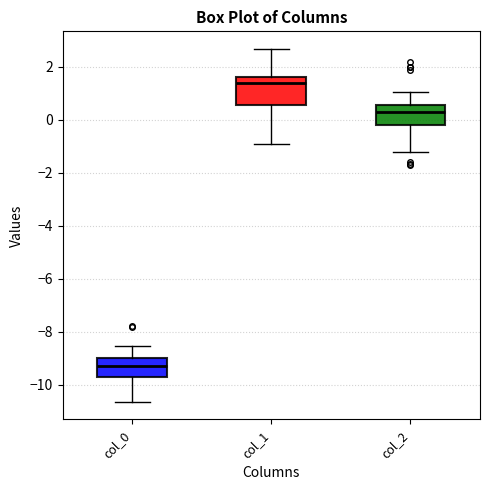

Reading left to right, transcribe this box plot: for each box, give where its median line is, the range the box spans, and where its two whiskers end, as read against the y-axis. The values are not printed on the chart, so give them approximately, as read against the axis.

col_0: median -9.4, box -9.8 to -9.0, whiskers -10.6 to -8.6
col_1: median 1.4, box 0.6 to 1.6, whiskers -1.0 to 2.6
col_2: median 0.2, box -0.2 to 0.6, whiskers -1.2 to 1.0